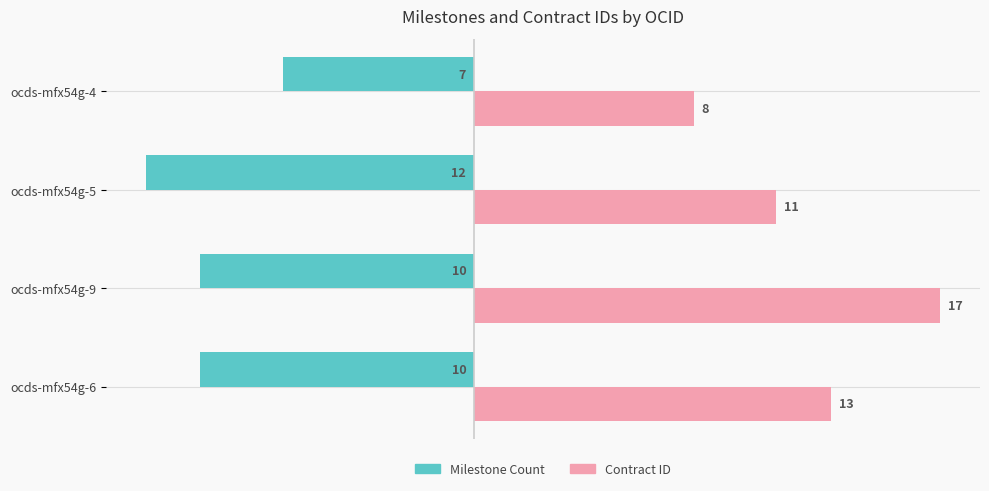

At which category is the sum across all series the highest?

ocds-mfx54g-9